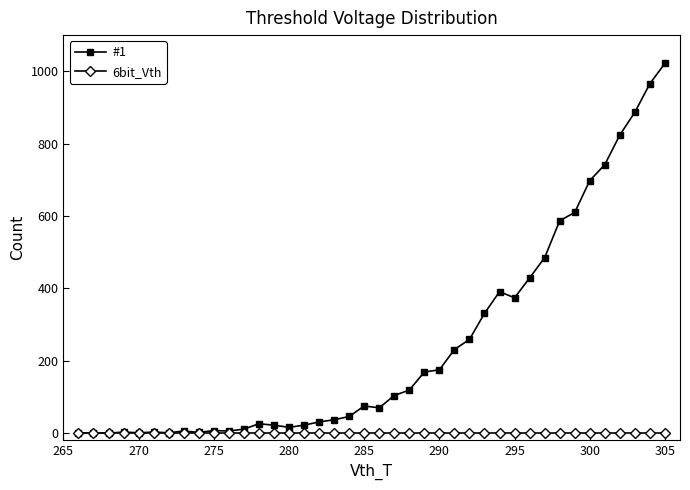

List the series in order of their peak value, highest first.

#1, 6bit_Vth